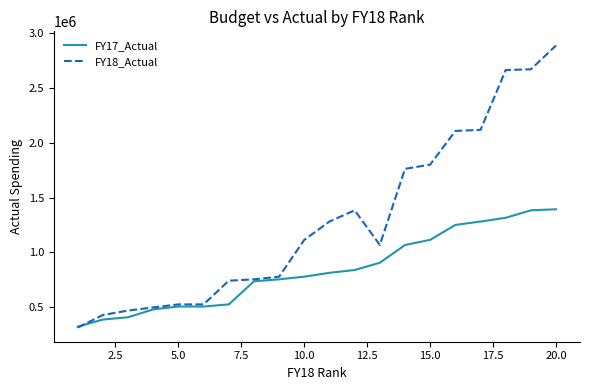

What is the highest value of the FY18_Actual series?

2889864.7